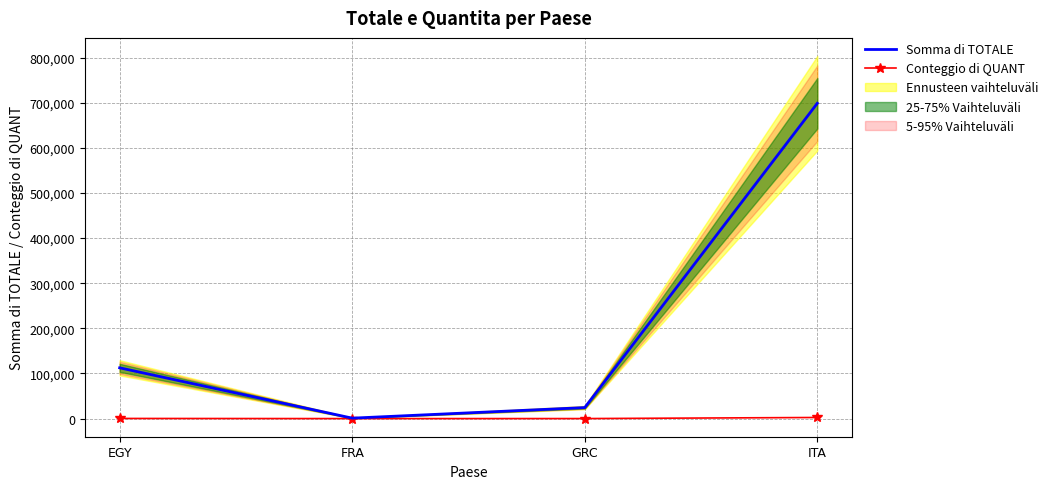

What is the difference between the Conteggio di QUANT values at GRC and EGY?

258